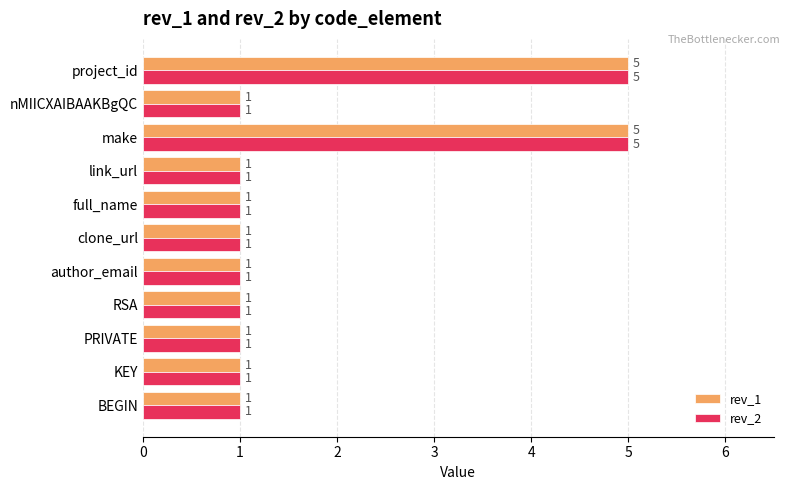

What is the difference between the rev_2 values at project_id and BEGIN?

4